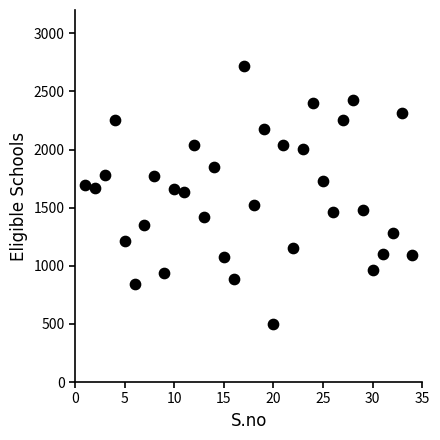

What is the range of X values (max minus min)?

33